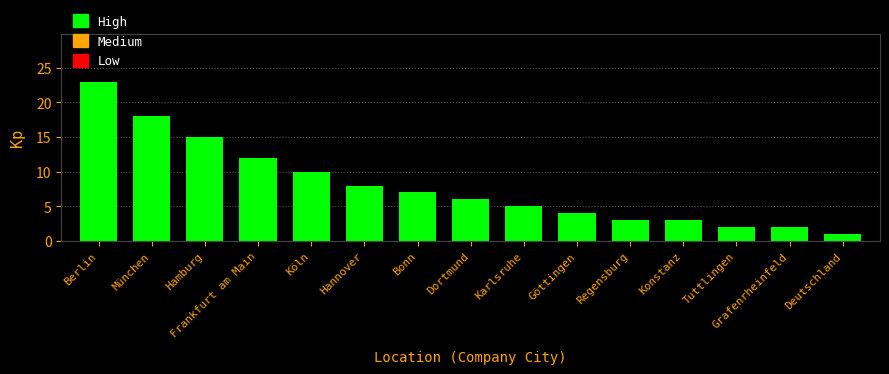

What position from the right is München?

14